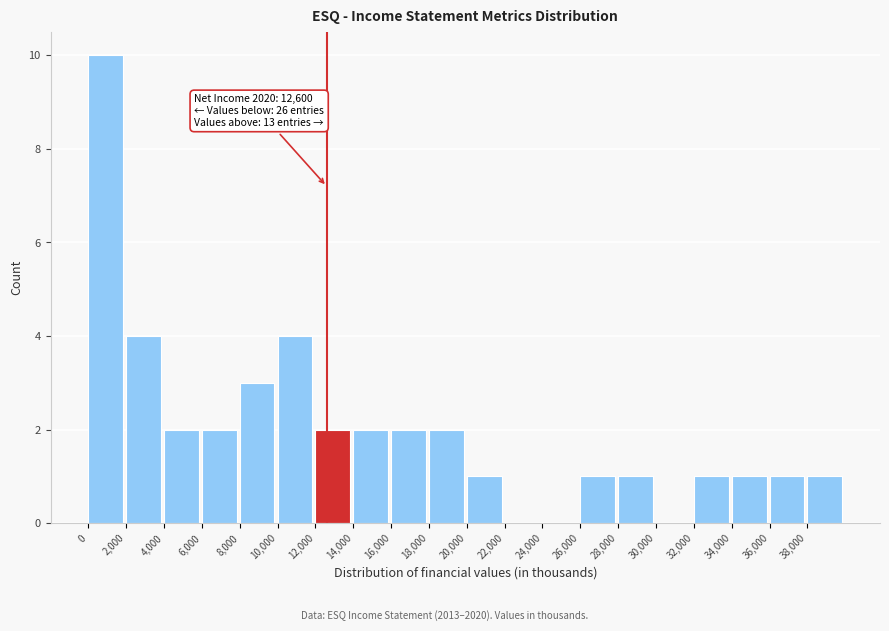

Over which range of the x-axis is the bar tallest?

0 to 2000